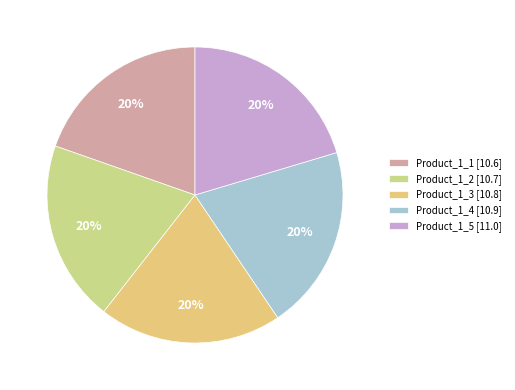

Approximately how many times larger is the value at Product_1_4 compared to Product_1_5?

1.0